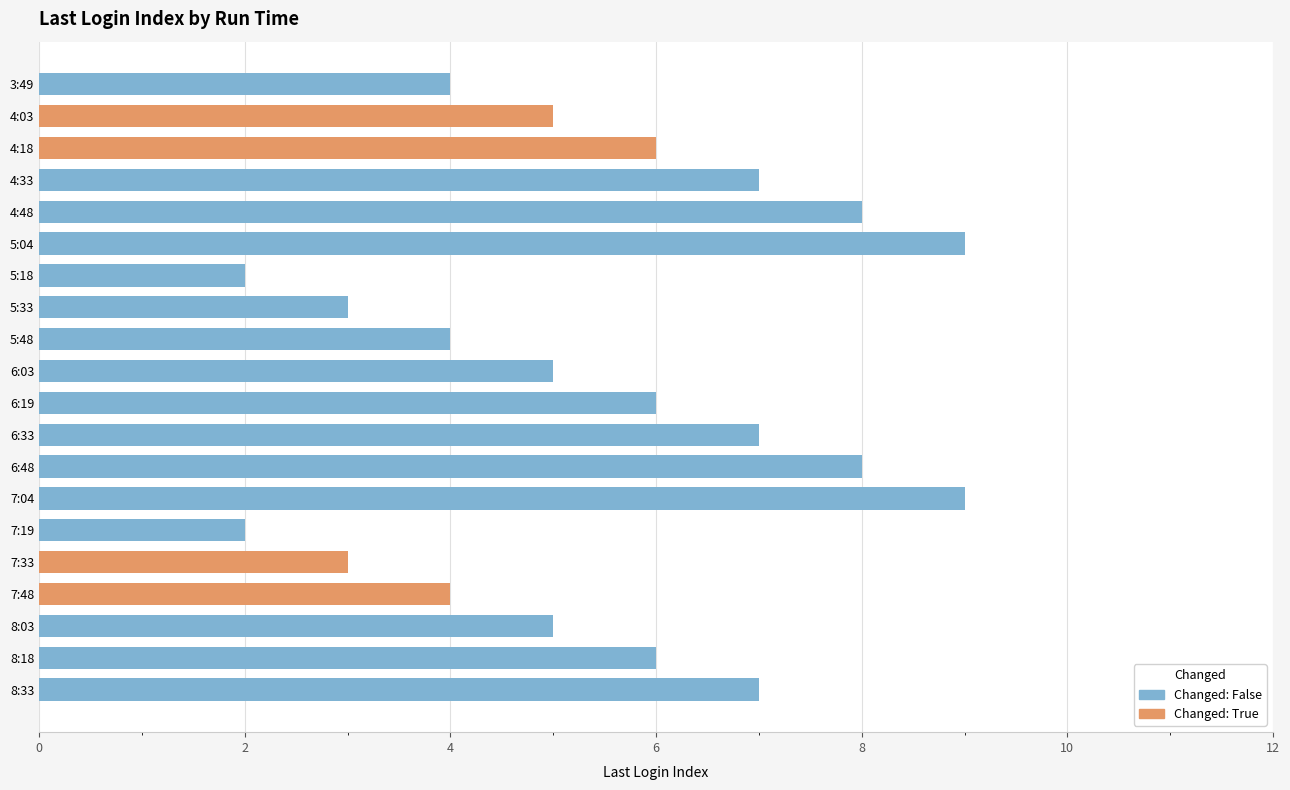

What is the sum of the values at Row 15 and Row 18?

7